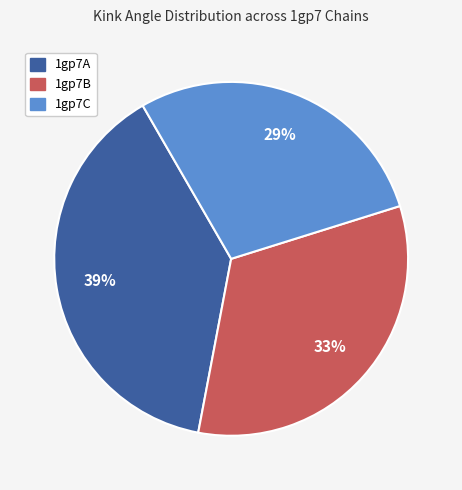

Is there any slice that represents more than half of the pie?

No